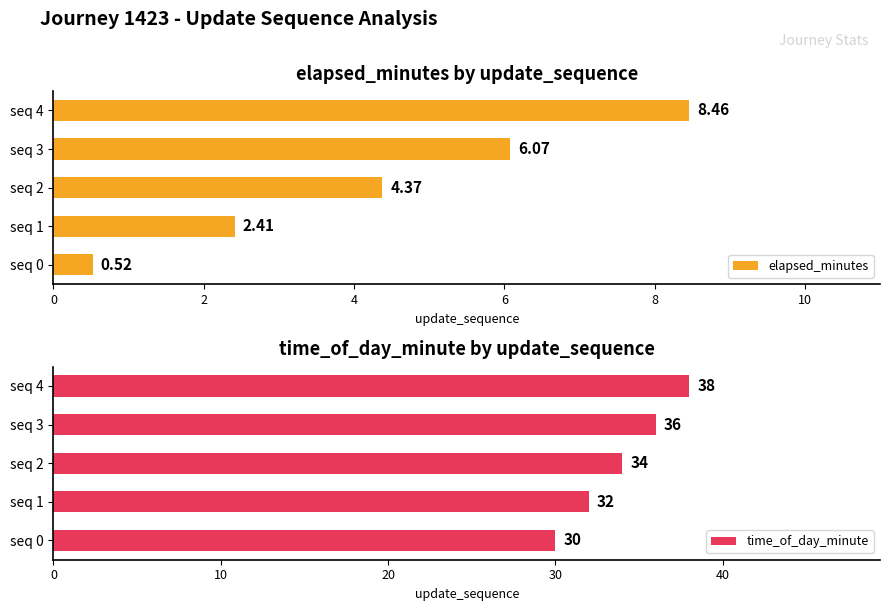

Which series has the widest spread of values?

time_of_day_minute